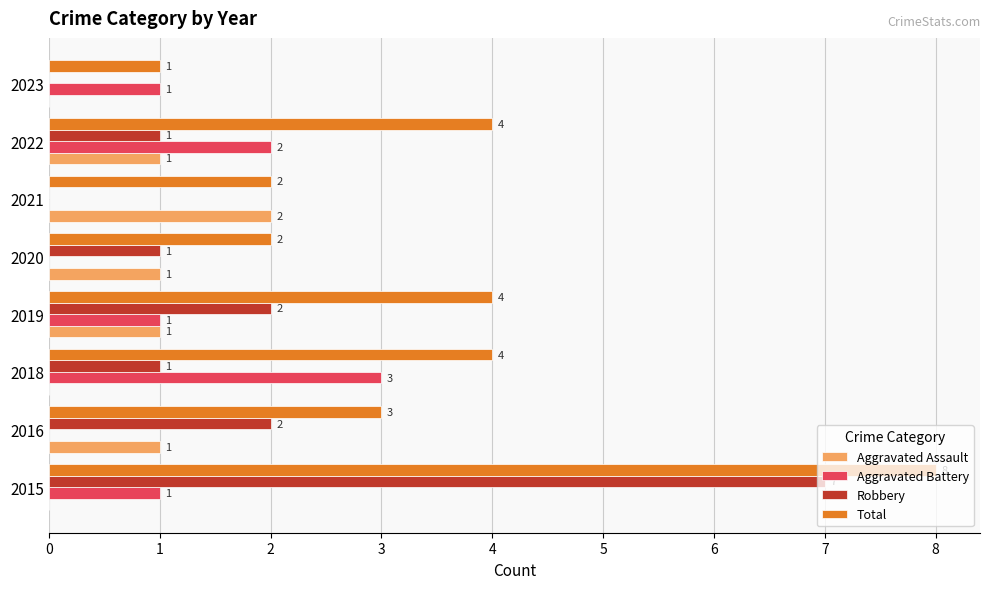

Between 2021 and 2023, which series saw the biggest shift?

Aggravated Assault